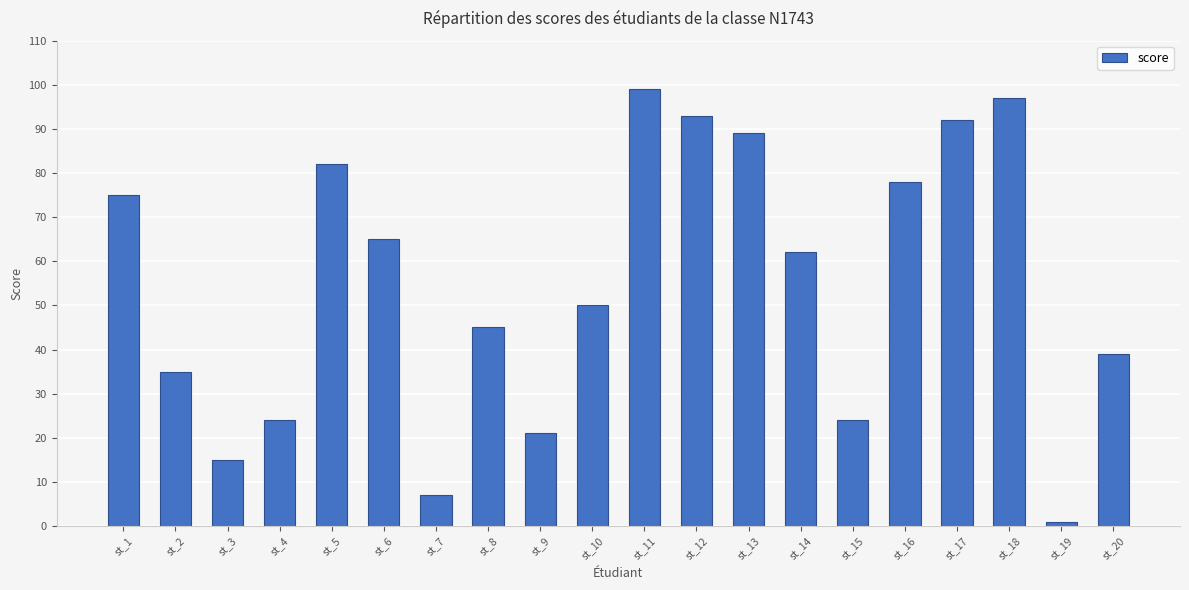

True or false: the data shows 24 at st_15.

True